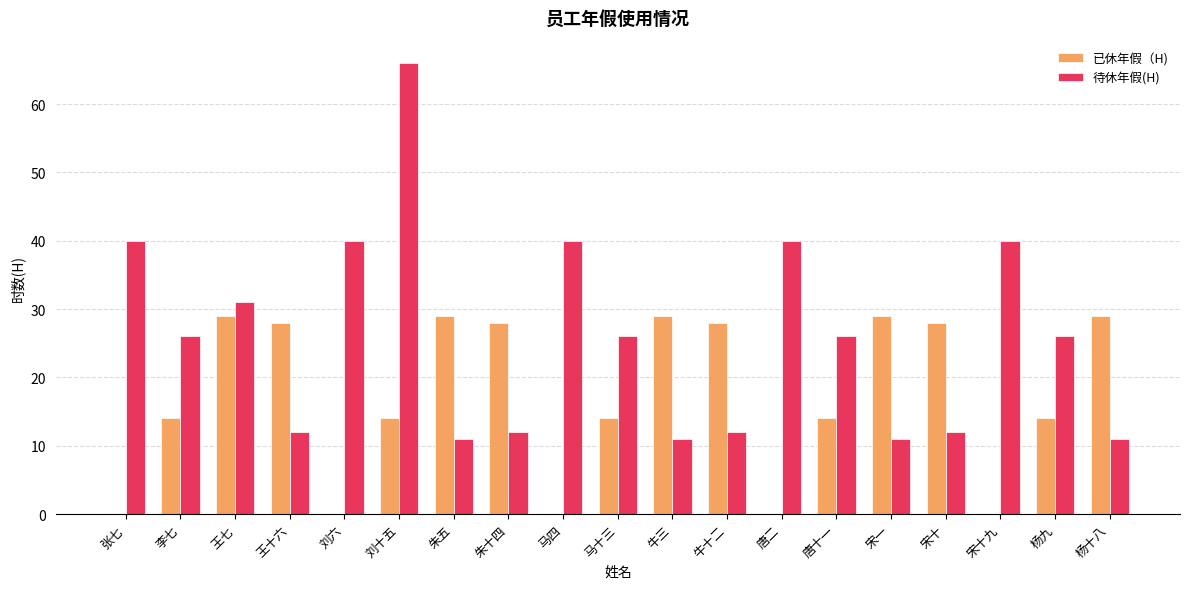

At which category is the sum across all series the highest?

刘十五